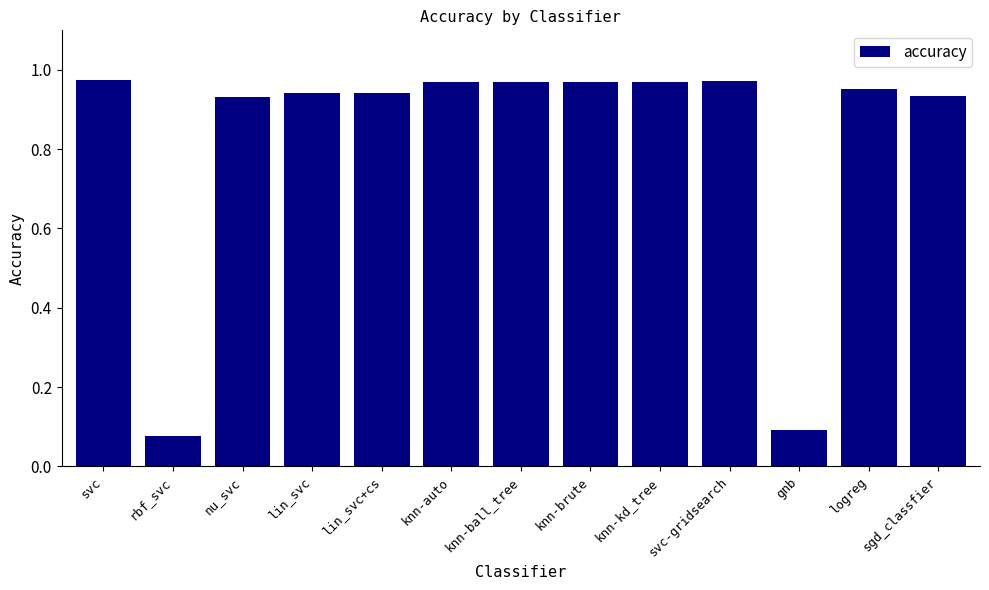

What is the average value?

0.8